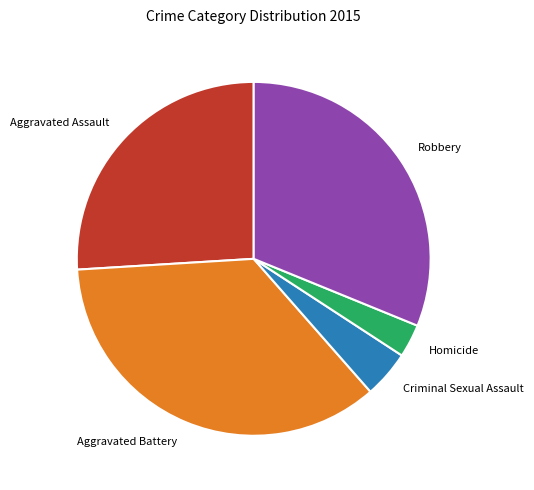

Is there any slice that represents more than half of the pie?

No